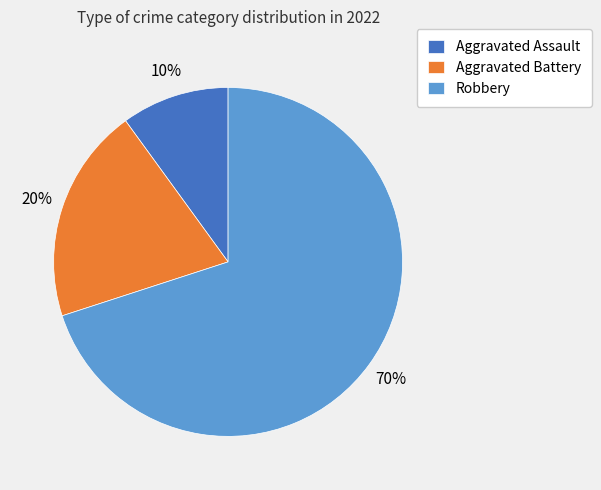

Combined, do Aggravated Assault and Aggravated Battery account for over 50%?

No